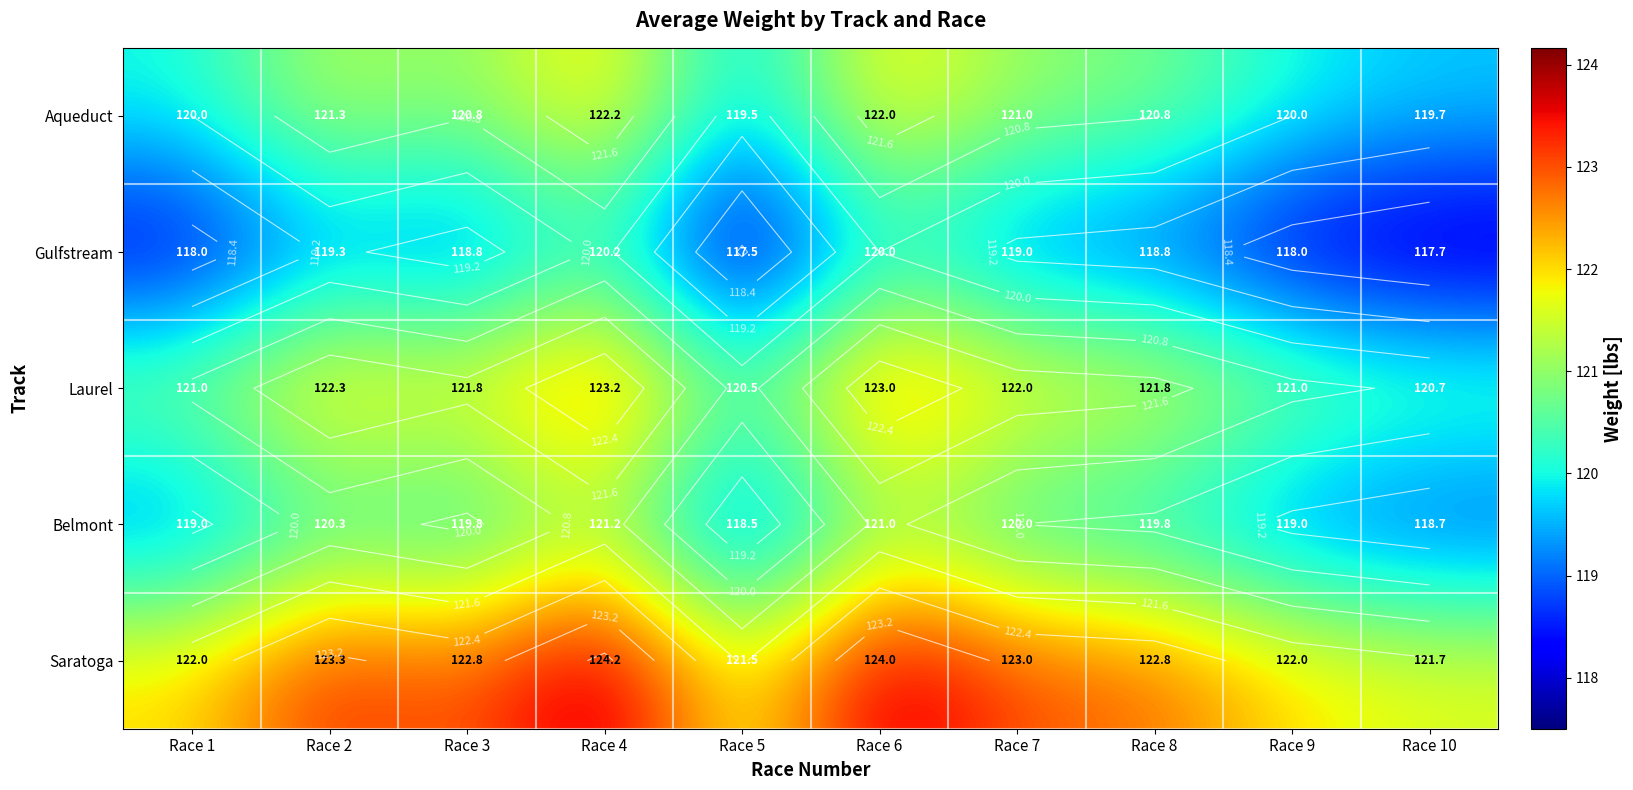

What is the difference between the highest and lowest values at Race 10?

4.0